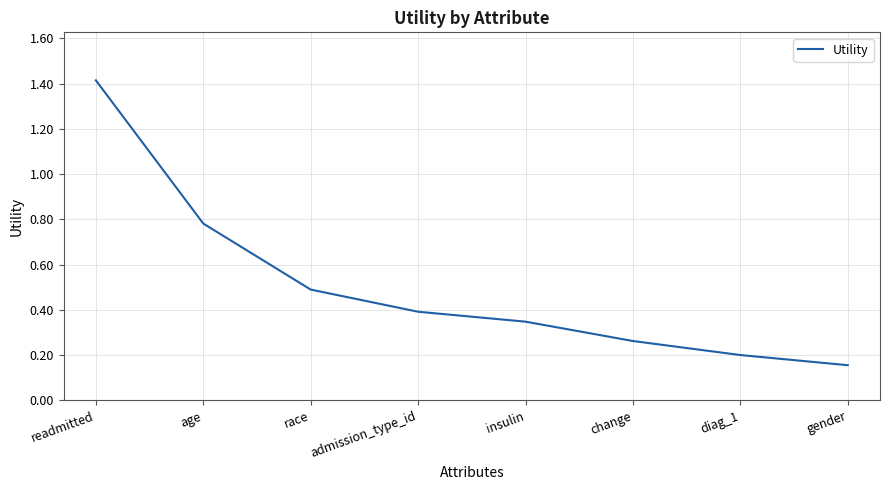

Count the values in the range 0 to 1.

7